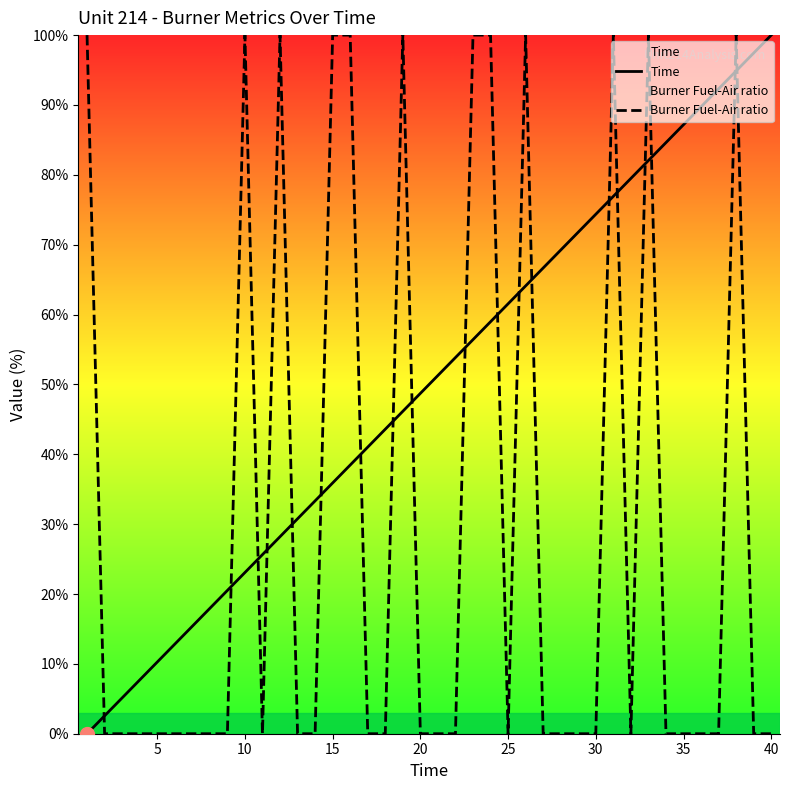

Is it true that Time equals 100.0 at 40?

True